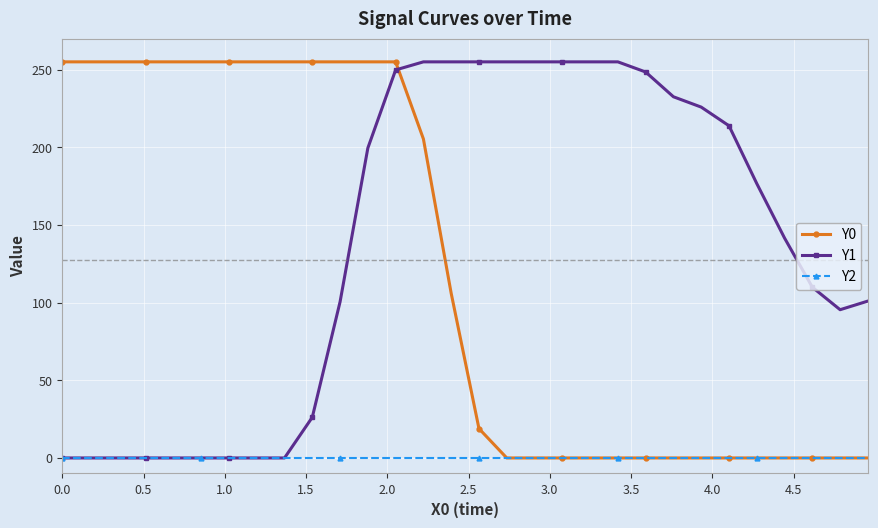

Which series has the largest total across all categories?

Y1